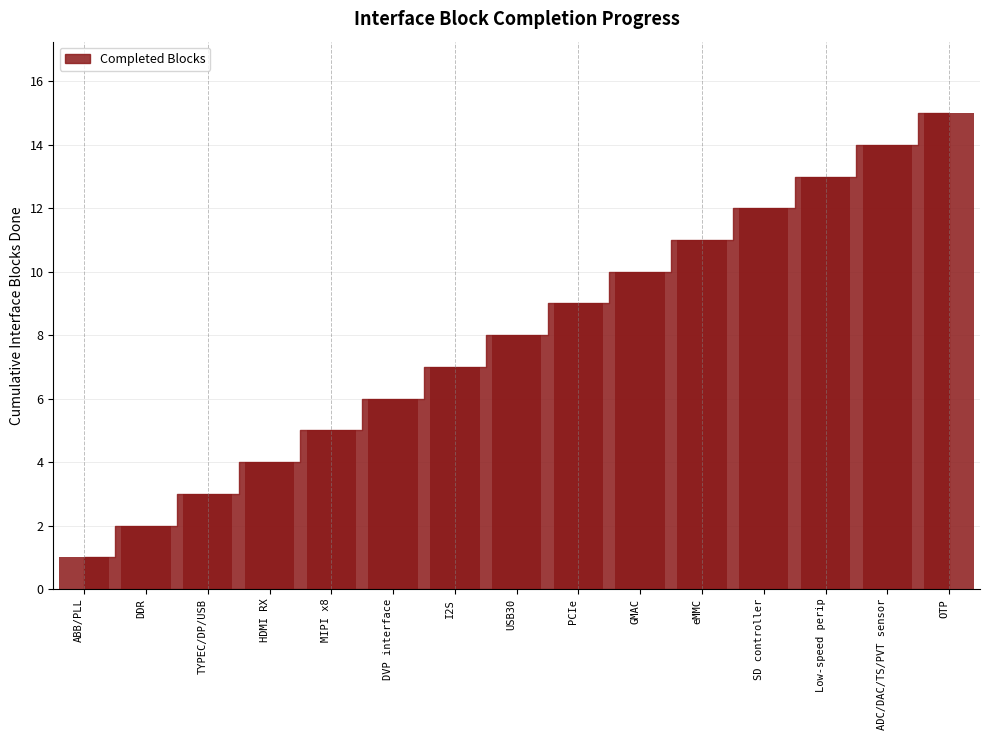

Rank the categories by value from highest to lowest.

OTP, ADC/DAC/TS/PVT sensor, Low-speed perip, SD controller, eMMC, GMAC, PCIe, USB30, I2S, DVP interface, MIPI x8, HDMI RX, TYPEC/DP/USB, DDR, ABB/PLL